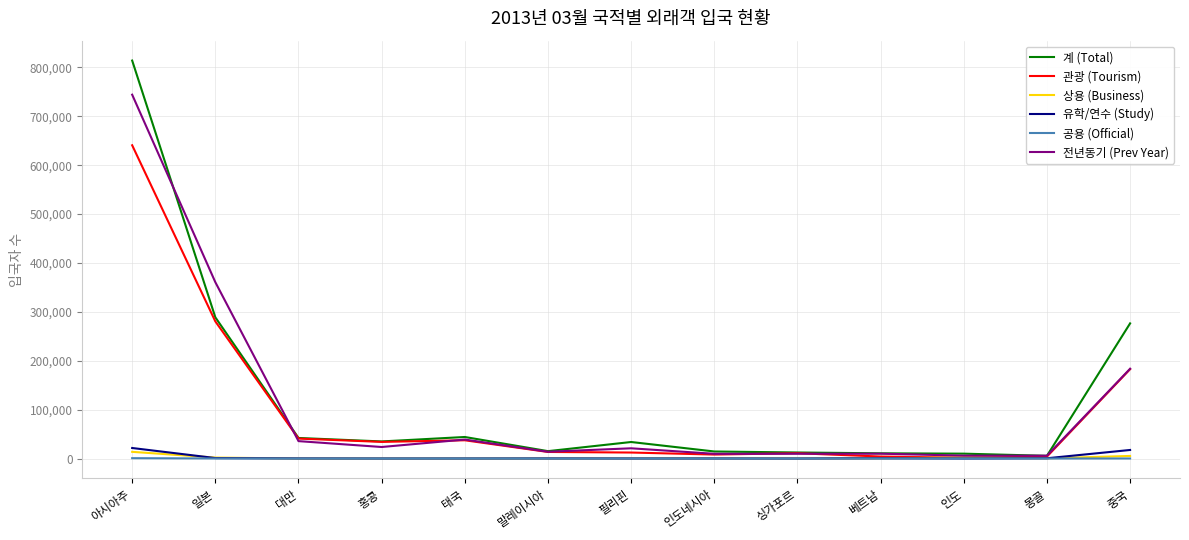

At which category does the chart reach its peak across all series?

아시아주